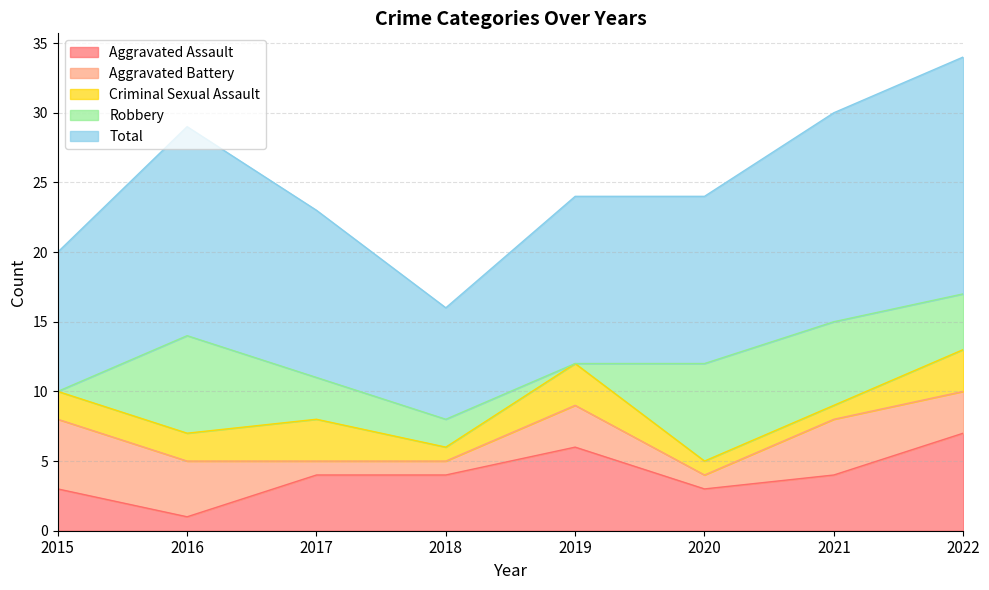

What is the sum of all Robbery values?

29